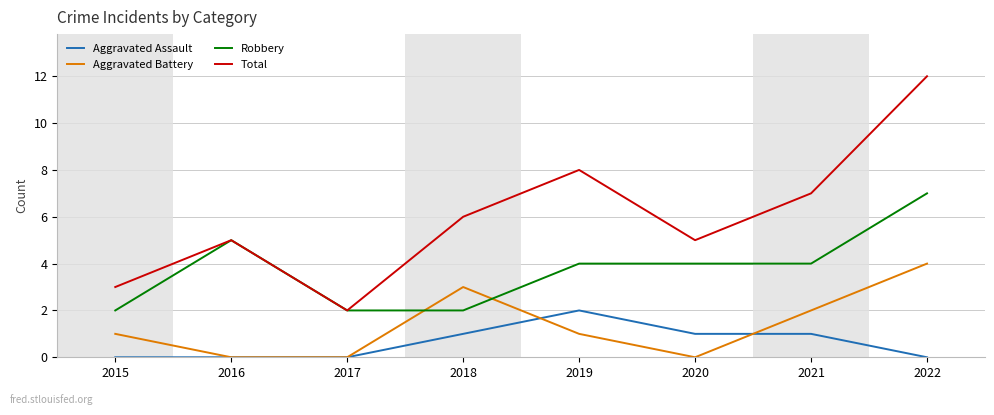

Which series changed the most between 2019 and 2020?

Total